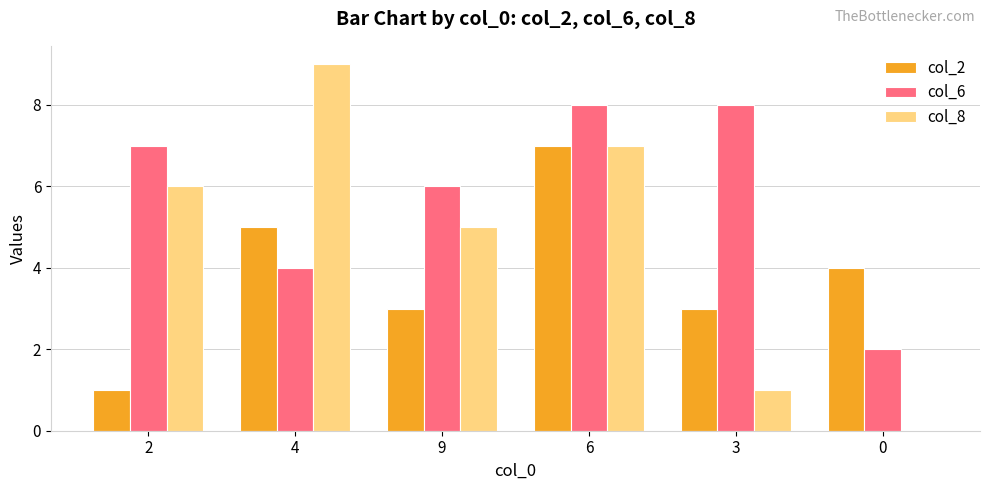

Is it true that col_2 equals 7 at 6?

True